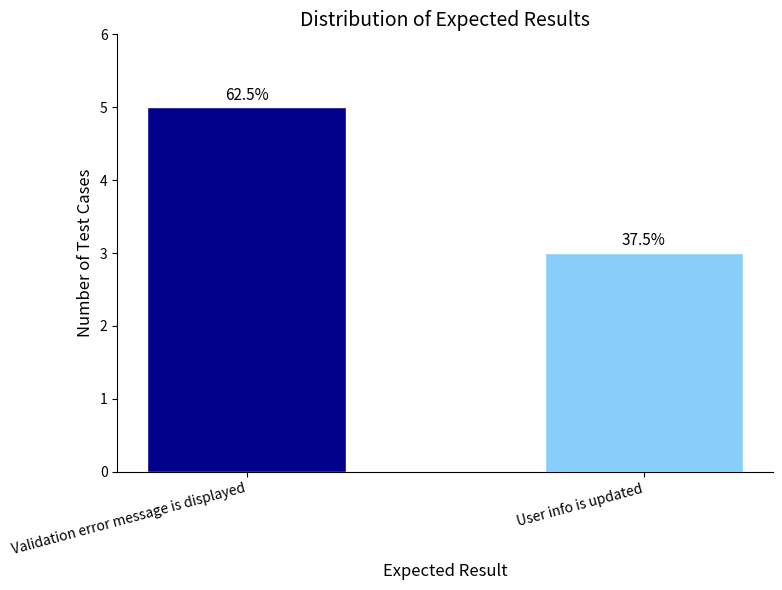

Approximately how many times larger is the value at User info is updated compared to Validation error message is displayed?

0.6